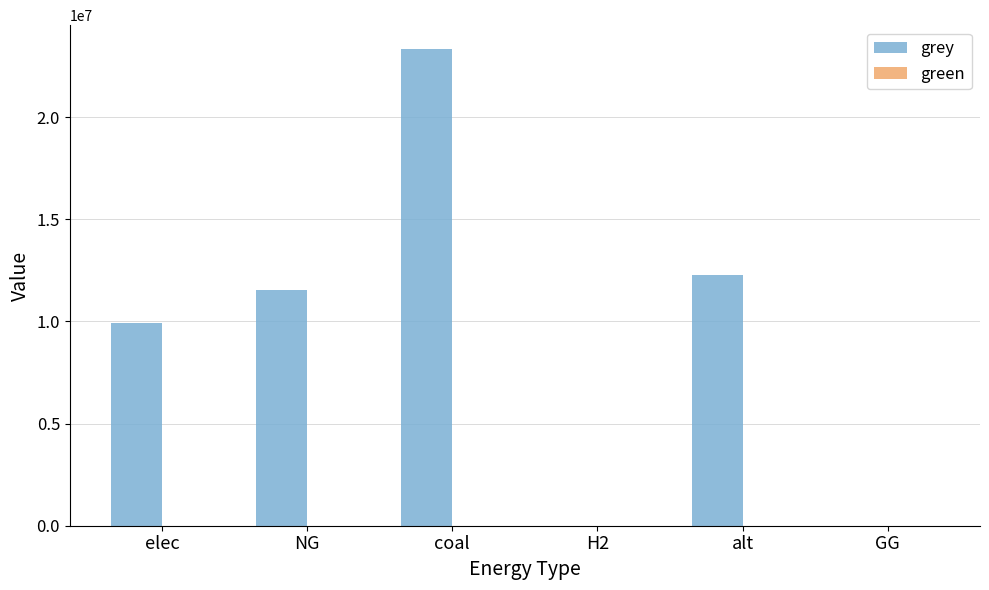

The value at NG is 11514734.4. True or false?

True